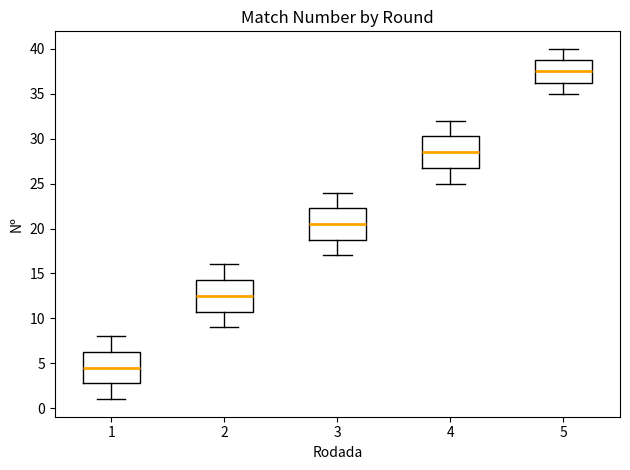

Reading left to right, transcribe this box plot: for each box, give where its median line is, the range the box spans, and where its two whiskers end, as read against the y-axis. The values are not printed on the chart, so give them approximately, as read against the axis.

1: median 4.5, box 3.0 to 6.5, whiskers 1.0 to 8.0
2: median 12.5, box 11.0 to 14.5, whiskers 9.0 to 16.0
3: median 20.5, box 19.0 to 22.5, whiskers 17.0 to 24.0
4: median 28.5, box 27.0 to 30.5, whiskers 25.0 to 32.0
5: median 37.5, box 36.5 to 39.0, whiskers 35.0 to 40.0